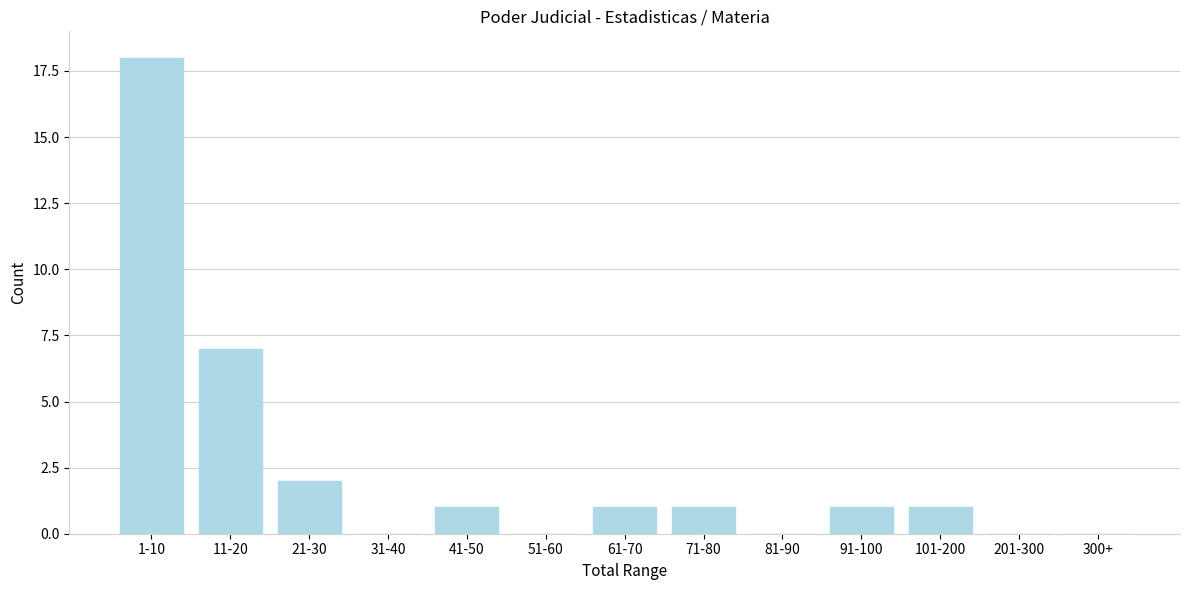

Reading left to right, list all the values displayed in this chart.

1-10=18	11-20=7	21-30=2	31-40=0	41-50=1	51-60=0	61-70=1	71-80=1	81-90=0	91-100=1	101-200=1	201-300=0	300+=0